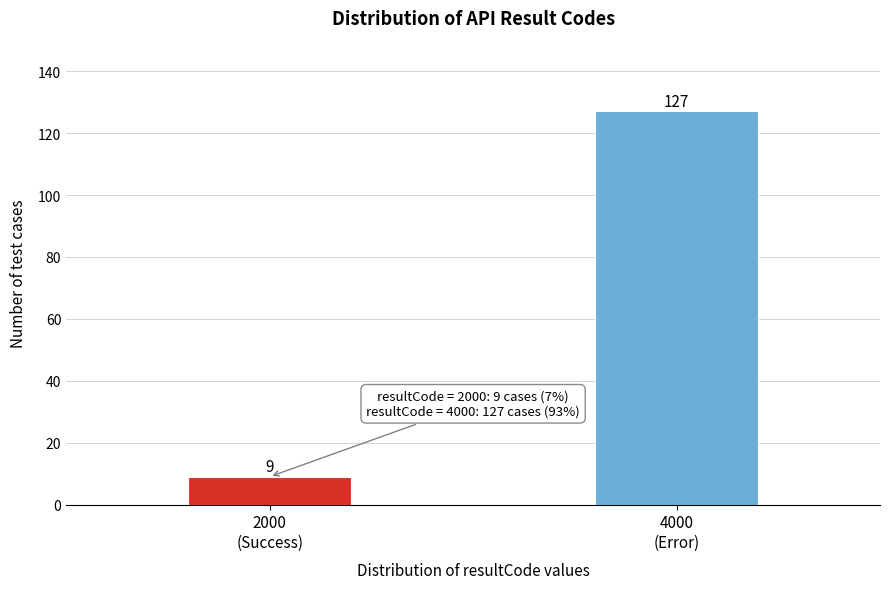

Reading right to left, transcribe all the data shown in this chart.

127	9